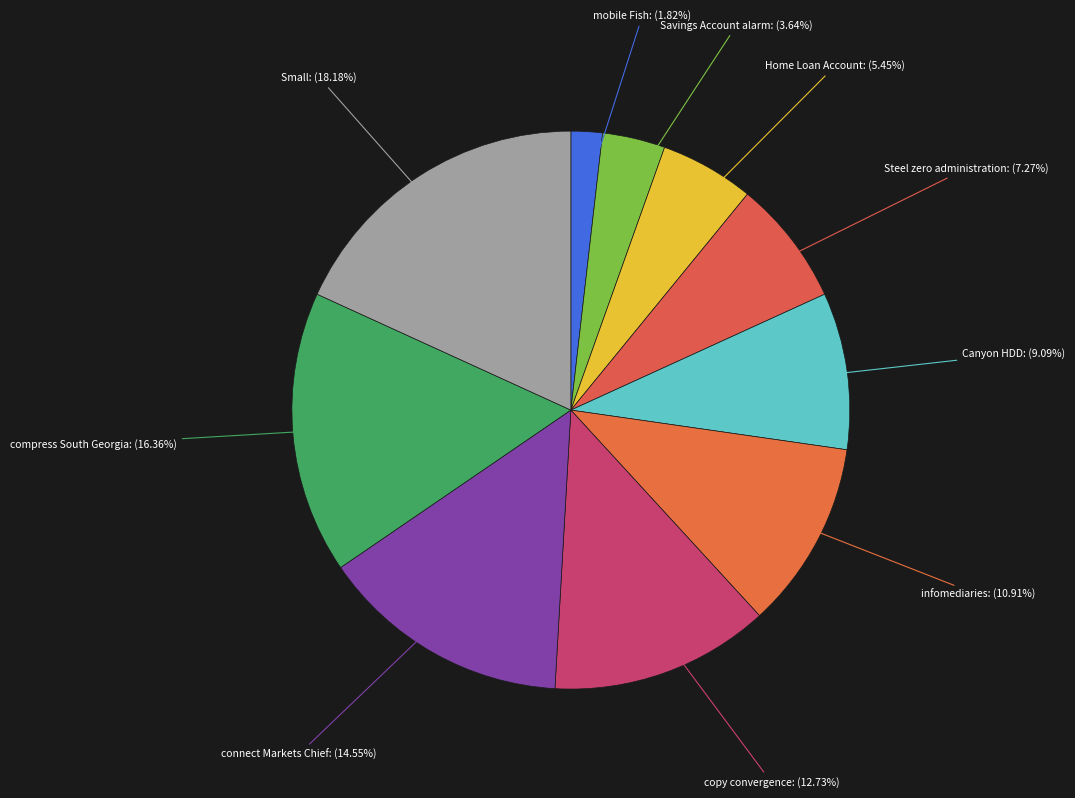

How many segments does this pie chart have?

10